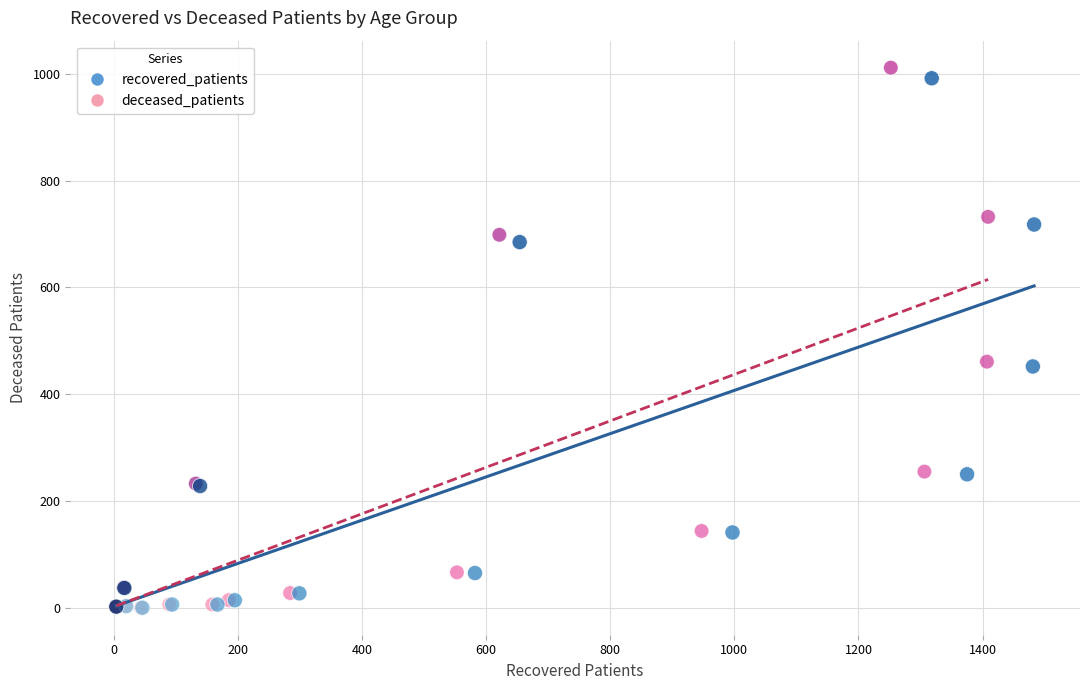

Which series has the largest Y range (max minus min)?

deceased_patients